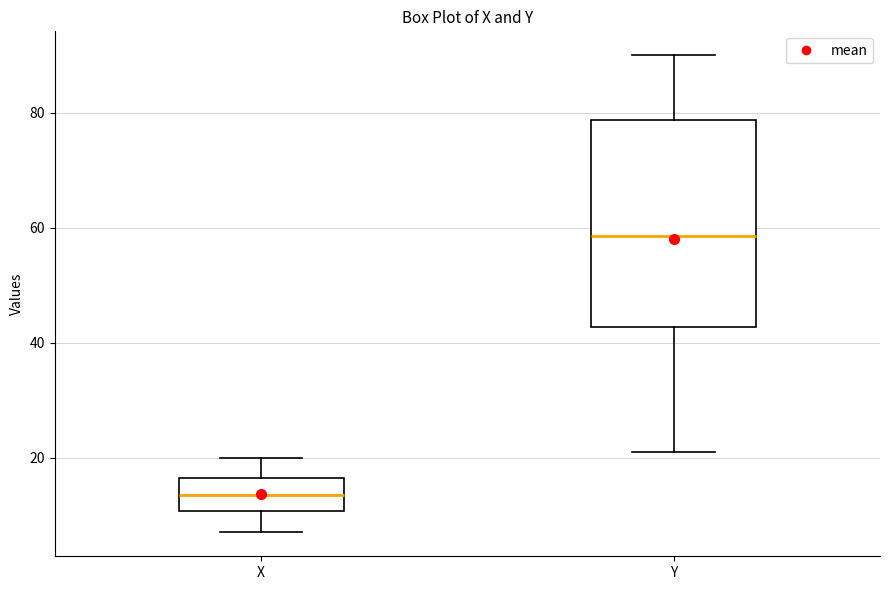

Where is the lower edge of the box for Y on the y-axis? The values are not printed on the chart, so give them approximately, as read against the axis.

42